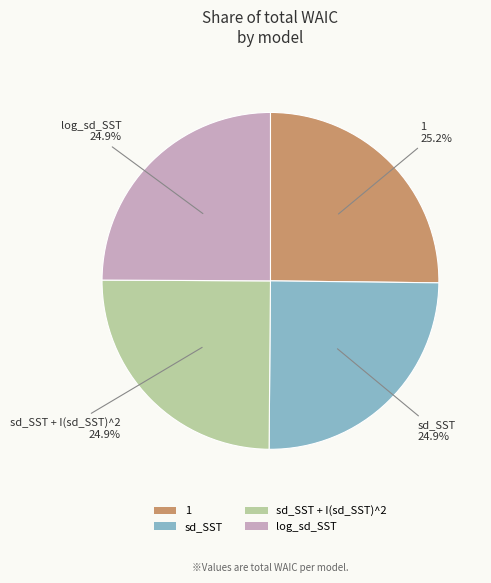

To the nearest percent, what portion does log_sd_SST represent?

25%